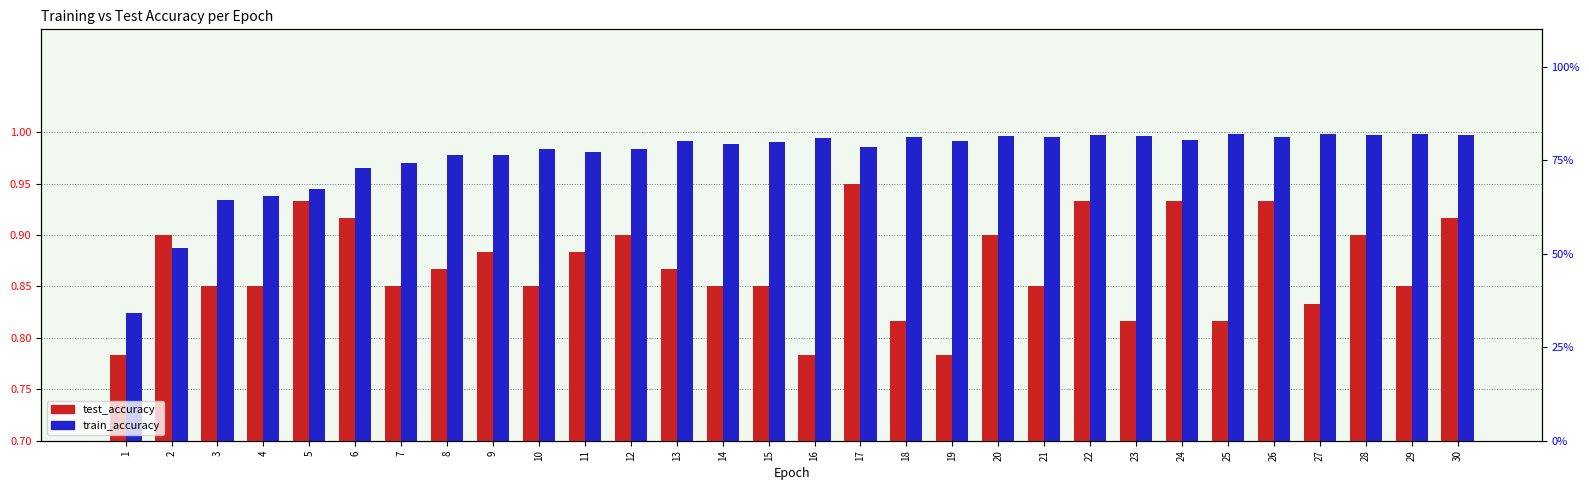

What are all the series names shown in the legend?

test_accuracy, train_accuracy